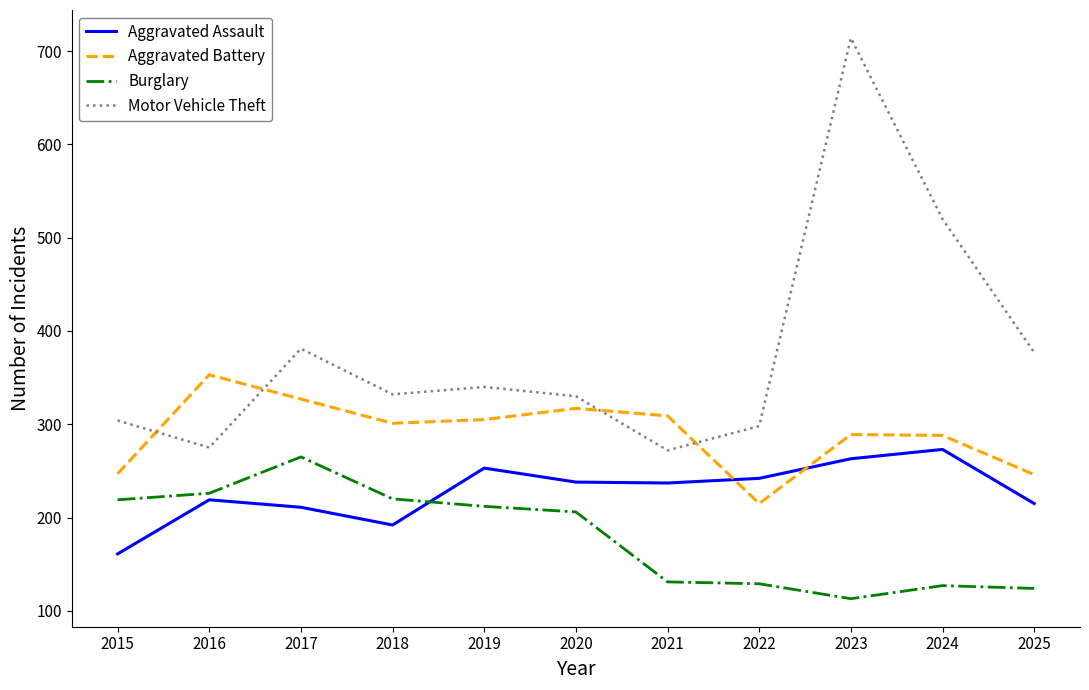

Is the value of Aggravated Battery at 2024 greater than the value of Burglary at 2021?

Yes